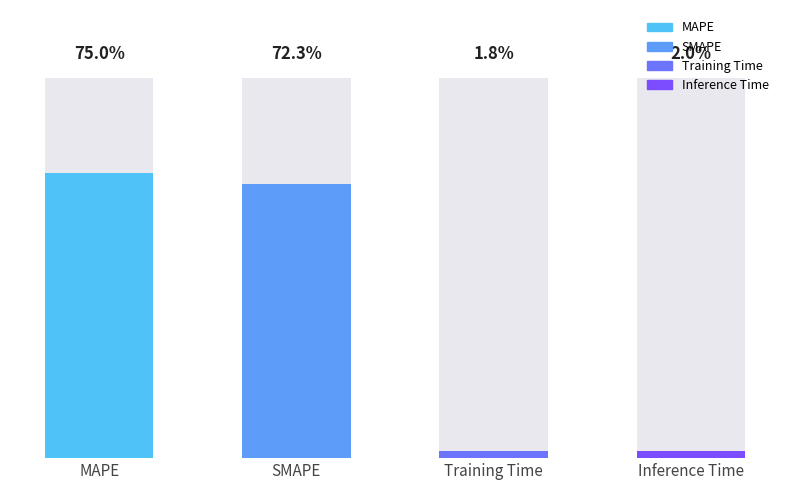

Rank the categories by value from lowest to highest.

Training Time, Inference Time, SMAPE, MAPE